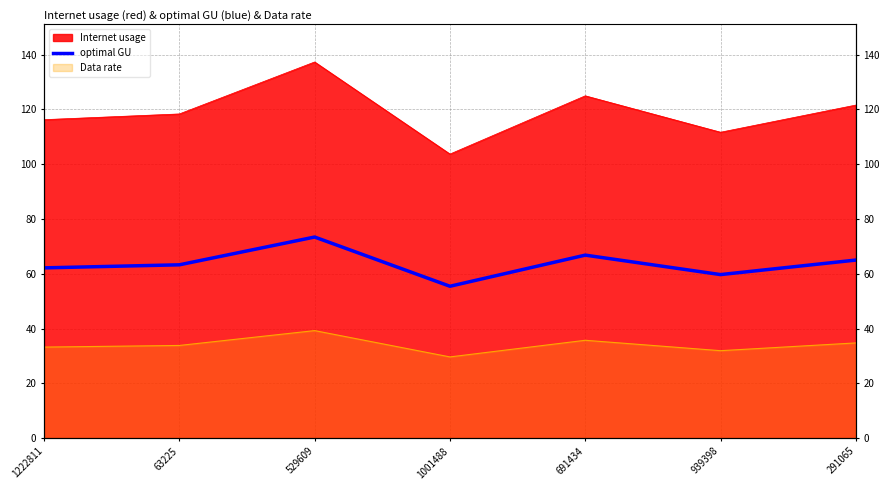

Rank the categories by value from lowest to highest.

1001488, 939398, 1222811, 63225, 291065, 691434, 529609